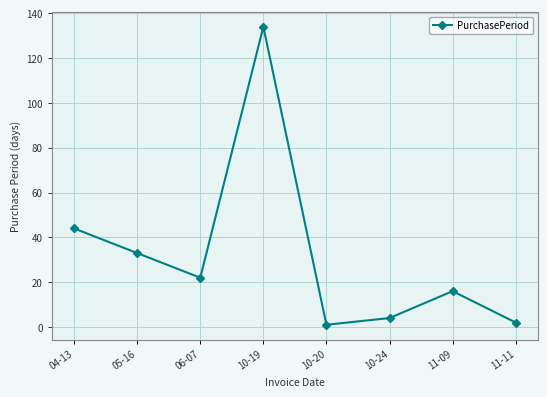

Reading left to right, extract all data points from this chart.

04-13=44	05-16=33	06-07=22	10-19=134	10-20=1	10-24=4	11-09=16	11-11=2